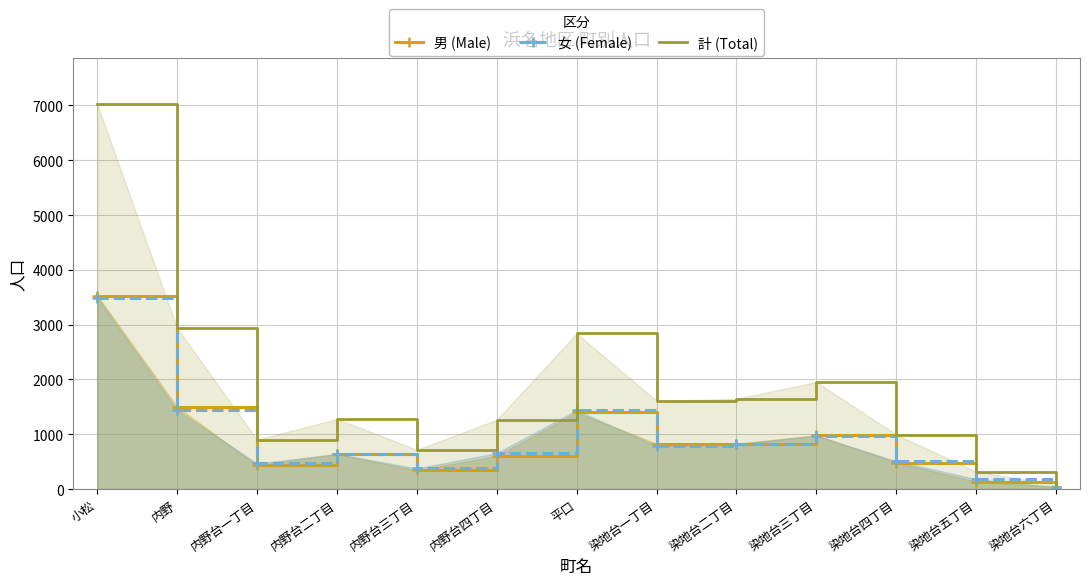

List the series in order of their peak value, highest first.

計 (Total), 男 (Male), 女 (Female)